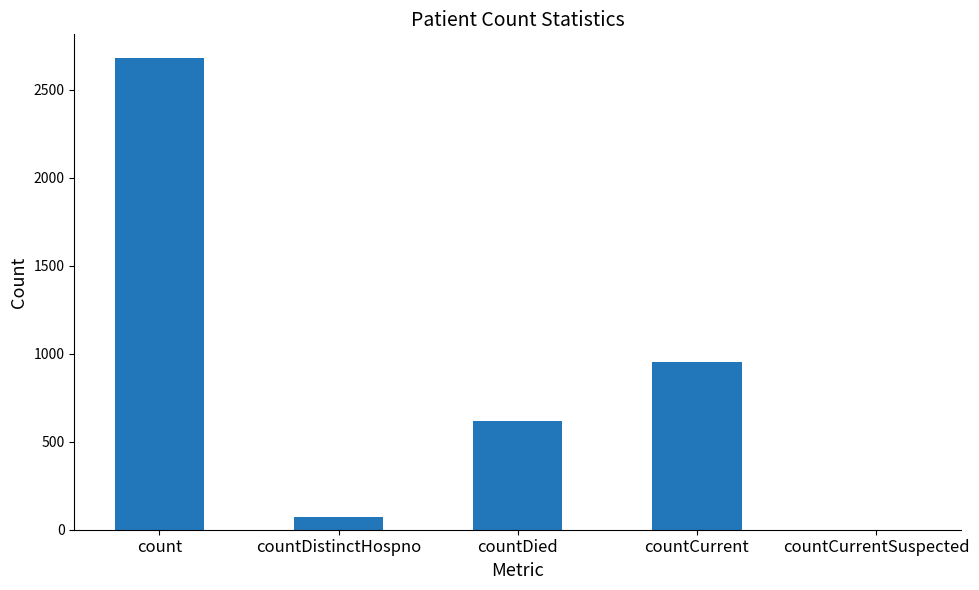

What is the change in value from countCurrent to countCurrentSuspected?

-952